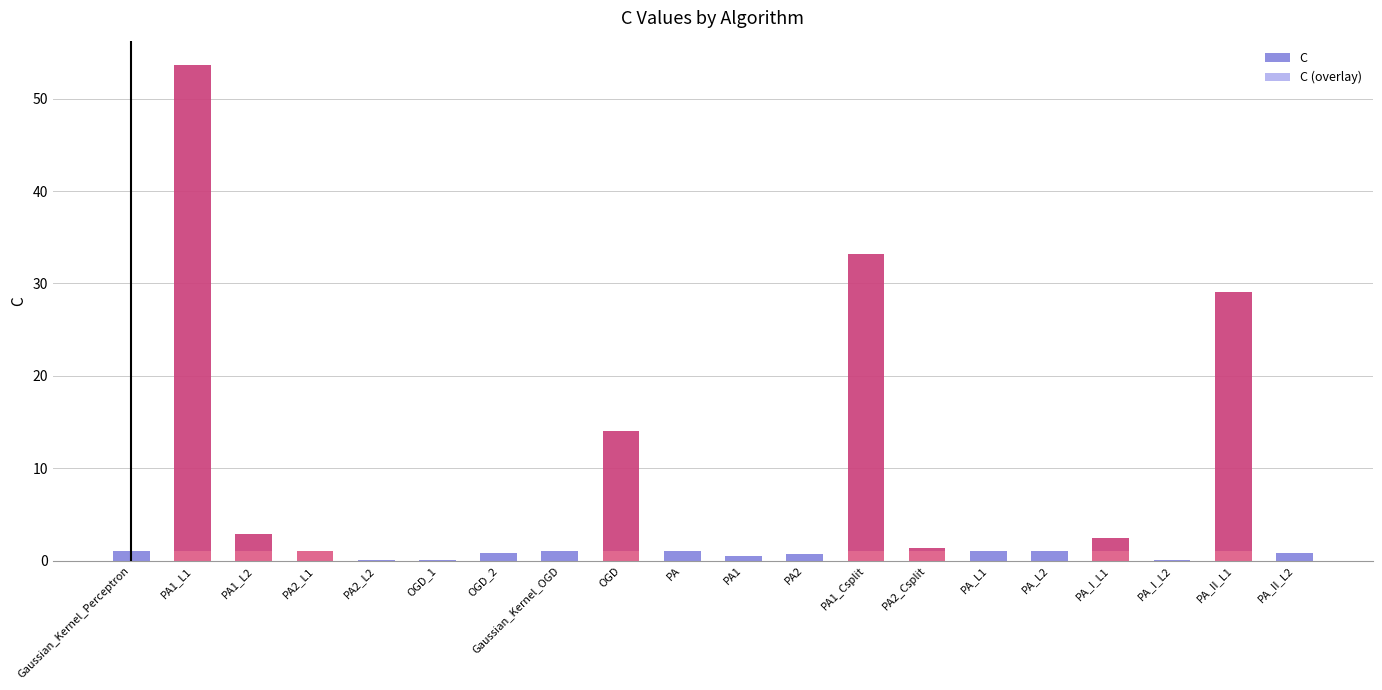

At how many categories does at least one series exceed 4?

4